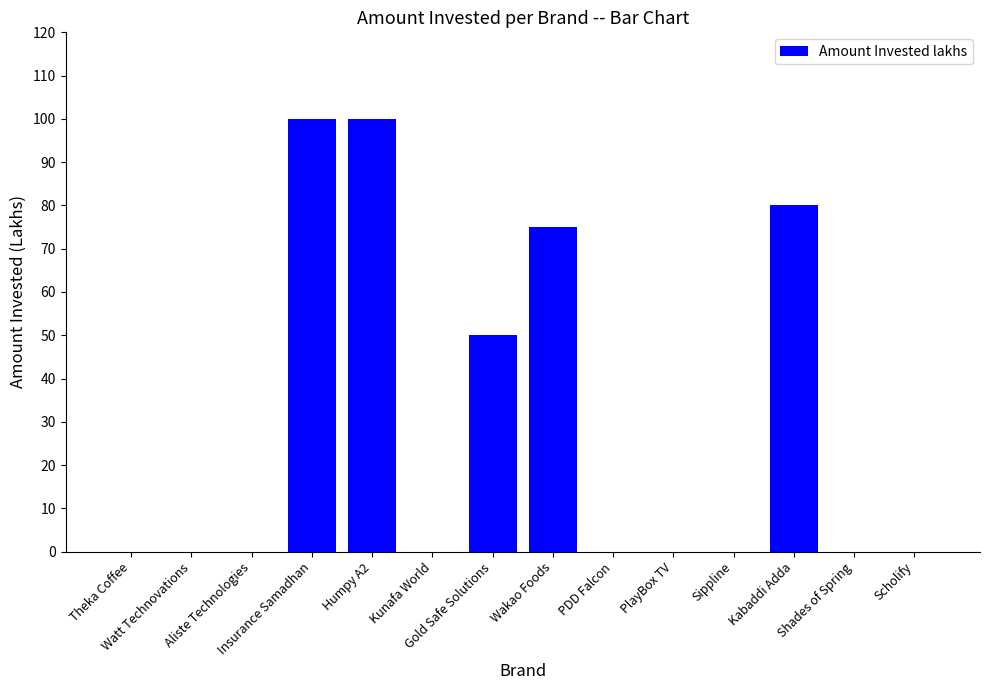

Reading left to right, list all the values displayed in this chart.

Theka Coffee=0	Watt Technovations=0	Aliste Technologies=0	Insurance Samadhan=100	Humpy A2=100	Kunafa World=0	Gold Safe Solutions=50	Wakao Foods=75	PDD Falcon=0	PlayBox TV=0	Sippline=0	Kabaddi Adda=80	Shades of Spring=0	Scholify=0